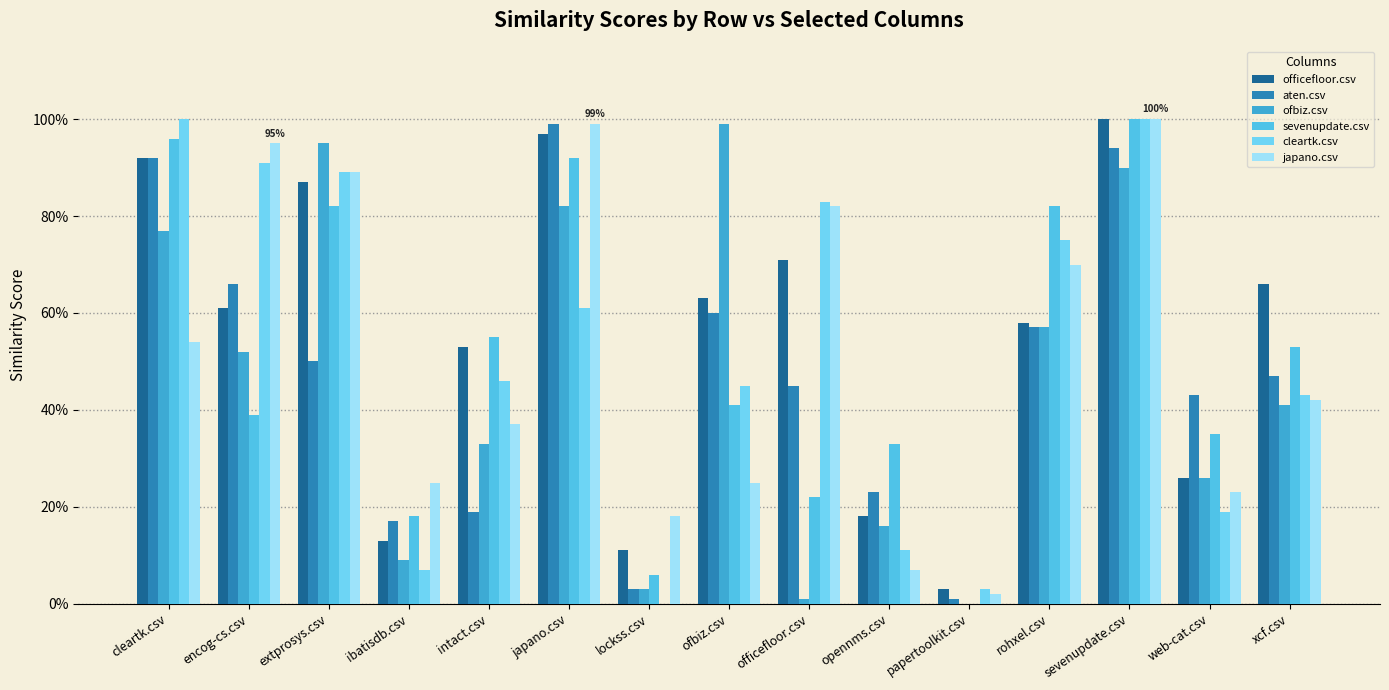

What is the sum of all japano.csv values?

7.7